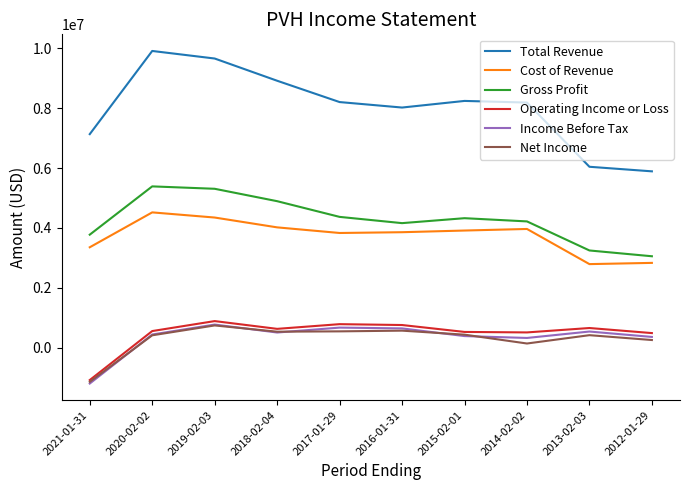

True or false: Cost of Revenue and Income Before Tax cross at least once.

False